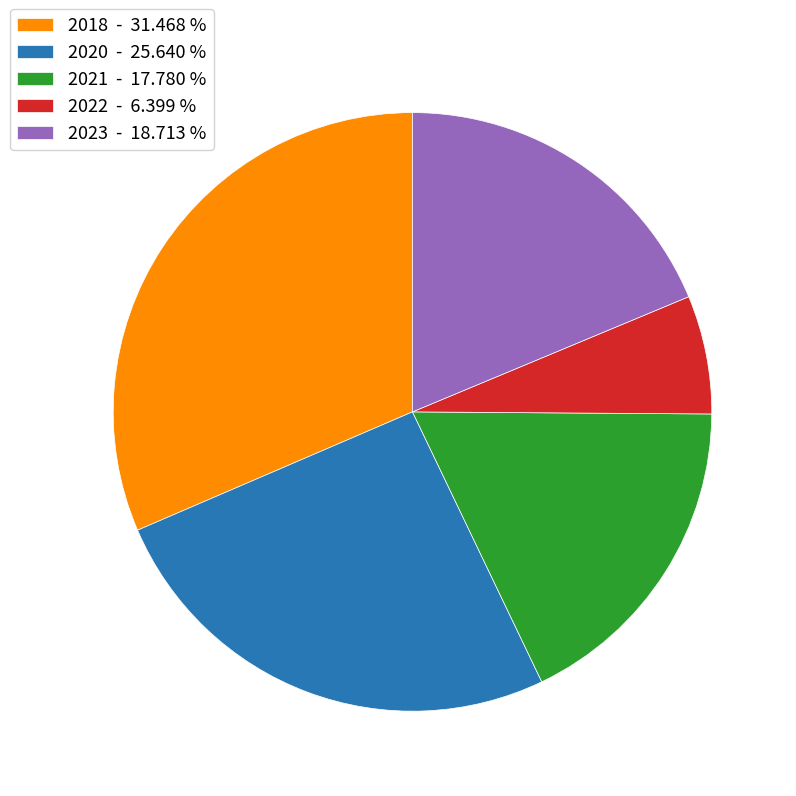

Approximately how many times larger is the value at 2020 - 25.640 % compared to 2021 - 17.780 %?

1.4